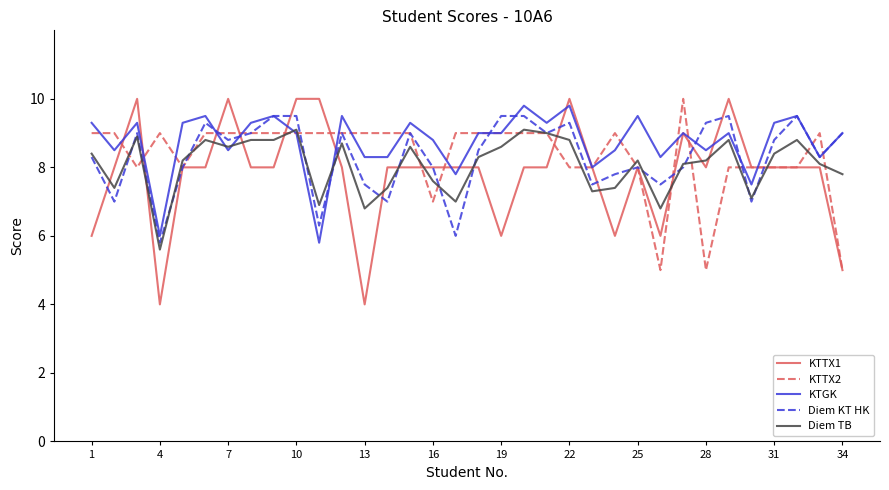

Which series has the widest spread of values?

KTTX1